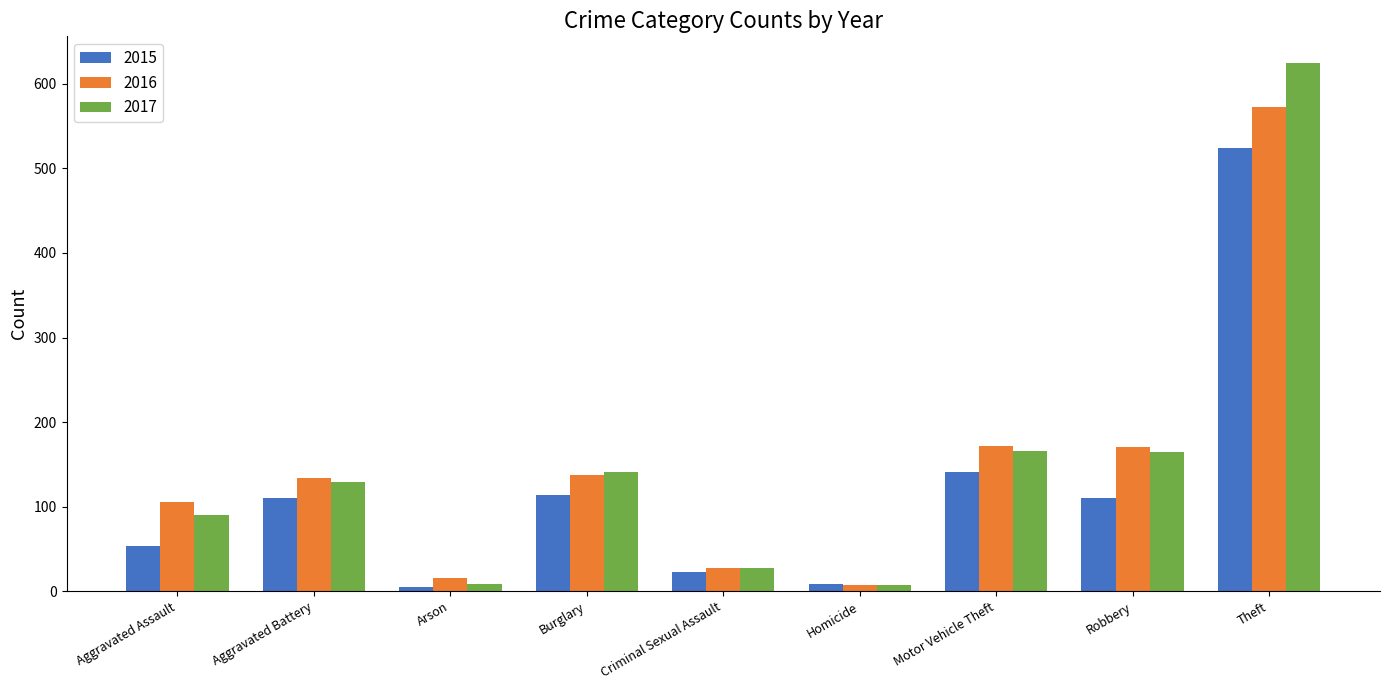

The 2015 series shows 23 at Criminal Sexual Assault. True or false?

True